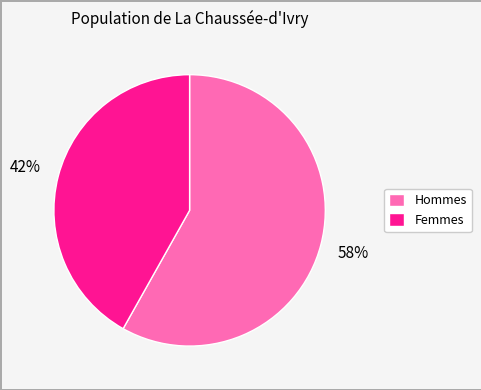

To the nearest percent, what is the difference between the largest and smallest slice percentages?

16%